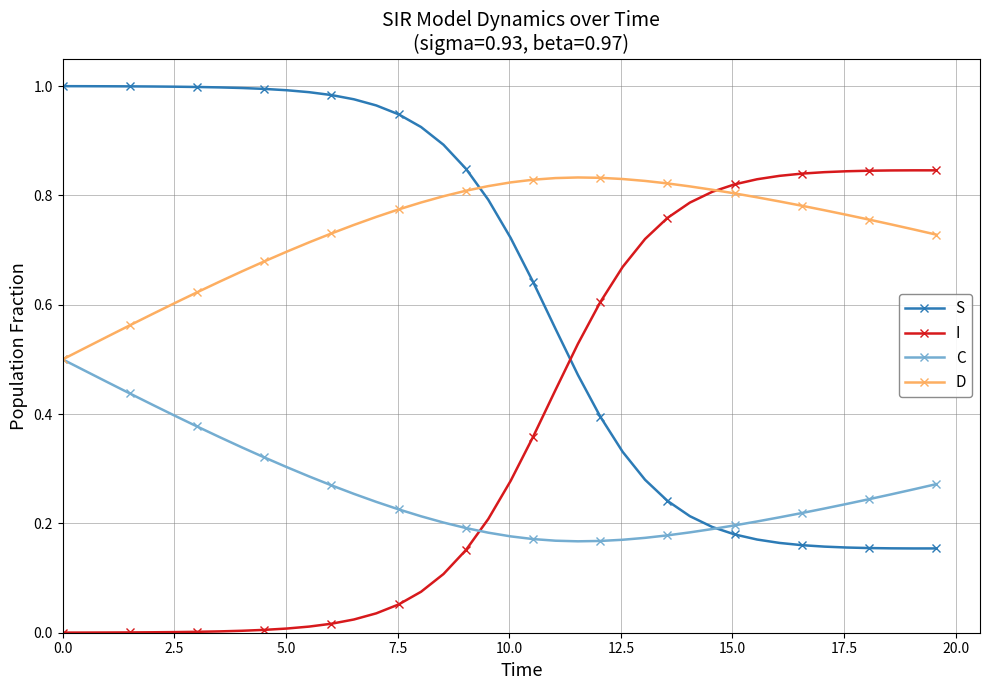

Rank the series by their average value, from lowest to highest.

C, I, S, D